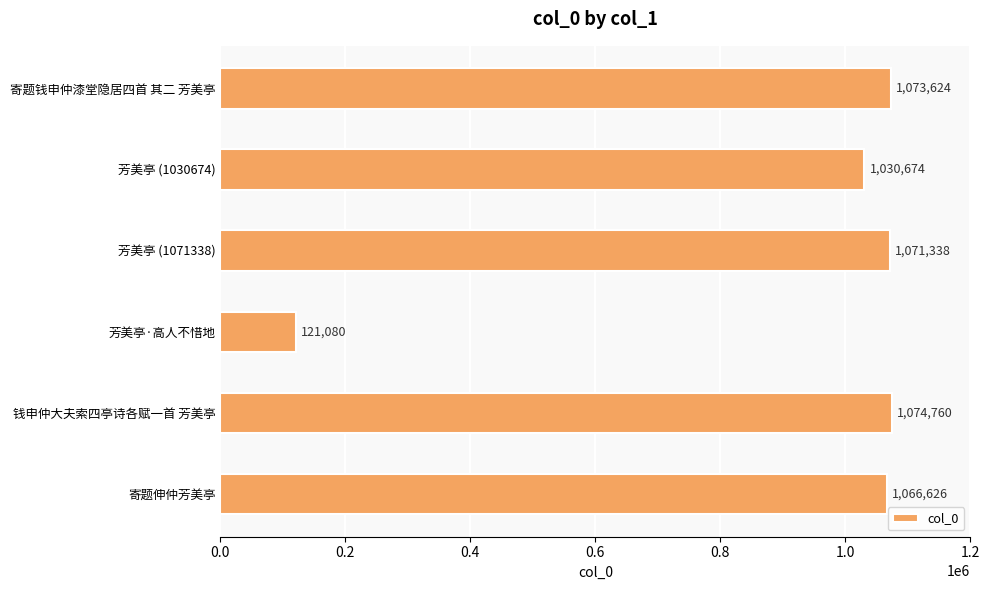

Which category has the lowest value across all series?

芳美亭·高人不惜地